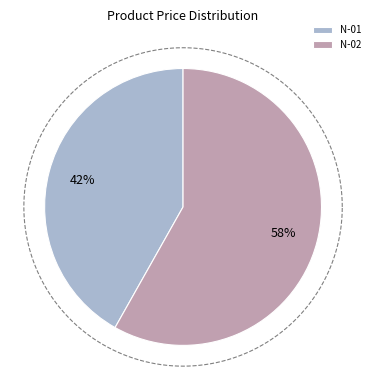

True or false: N-01 accounts for 42% of the total.

True